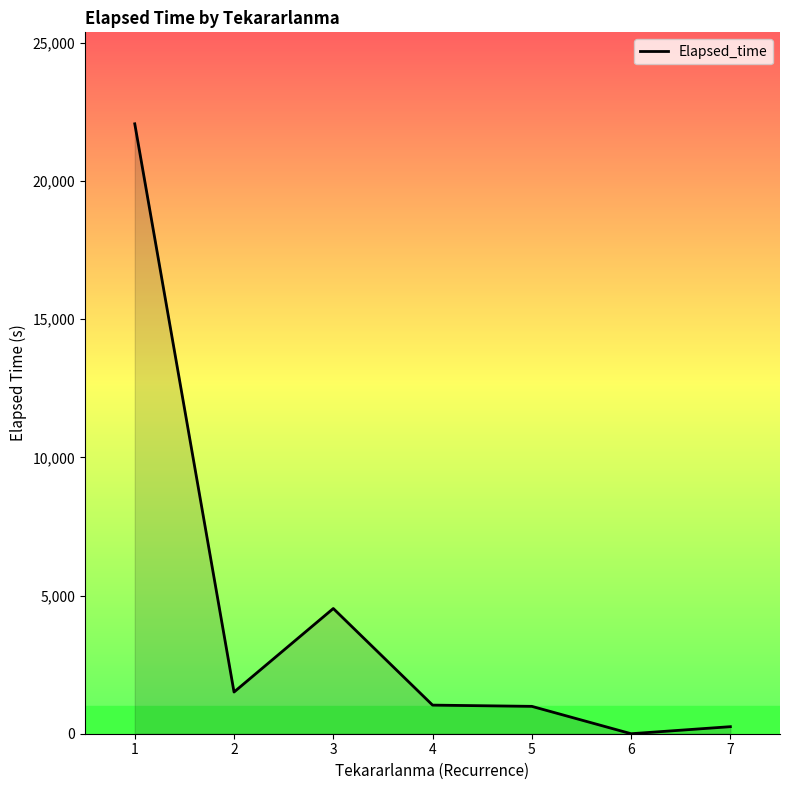

What is the maximum value shown in the chart?

22065